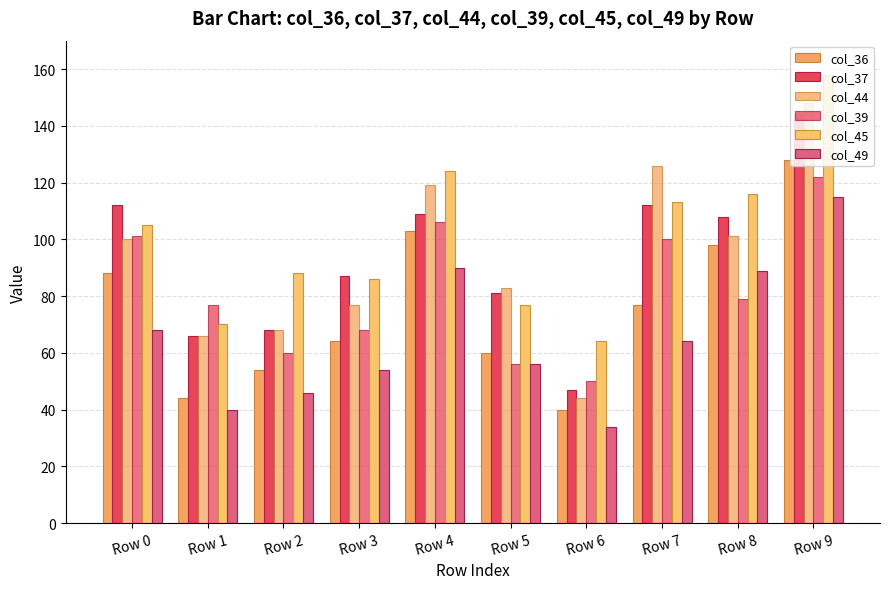

How many data points in col_39 are less than 79?

5